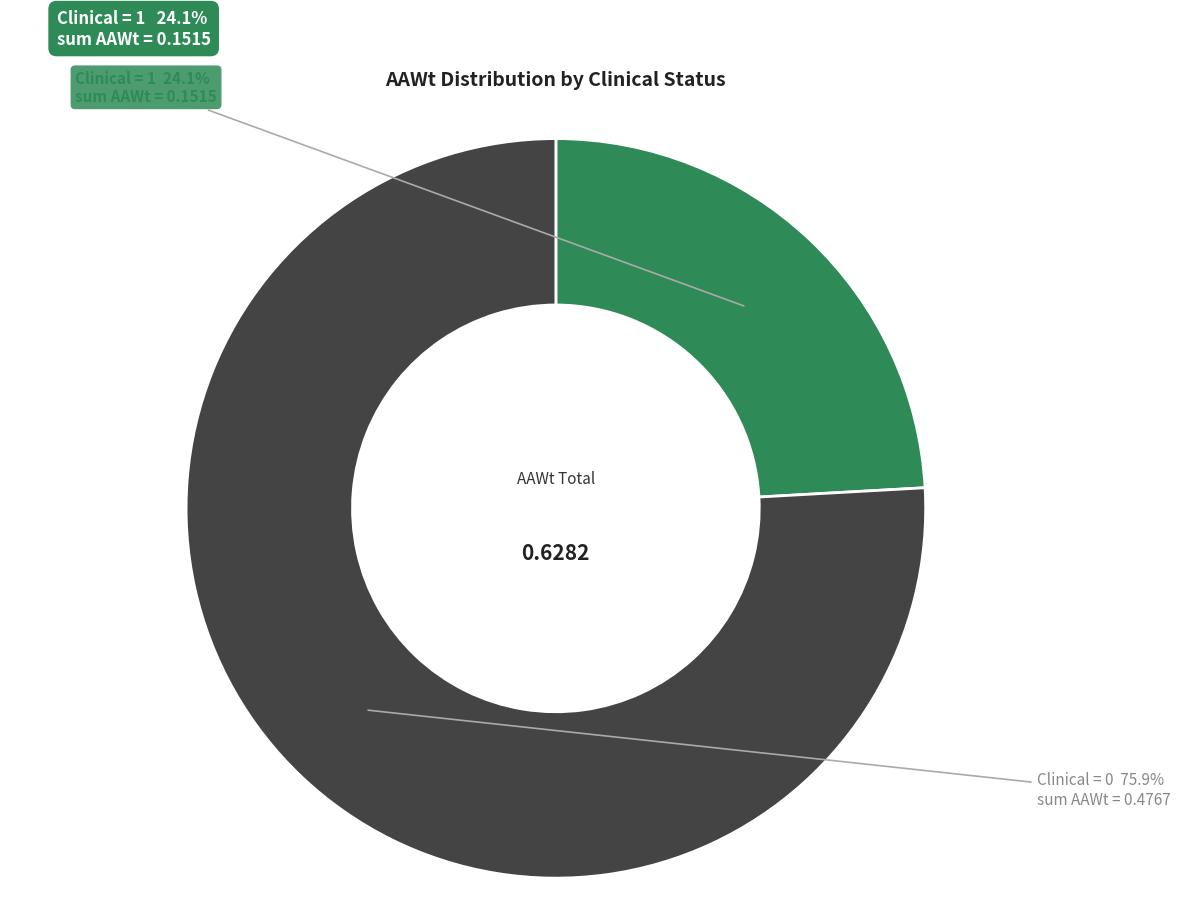

What is the largest slice in the pie chart?

Clinical = 0